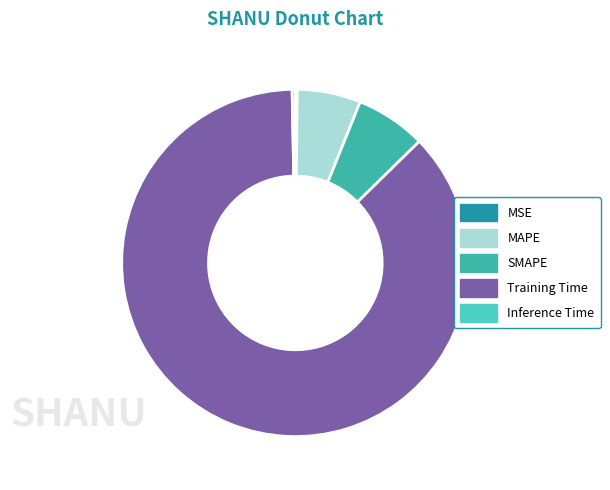

Do Inference Time and MAPE together represent more than half of the pie?

No